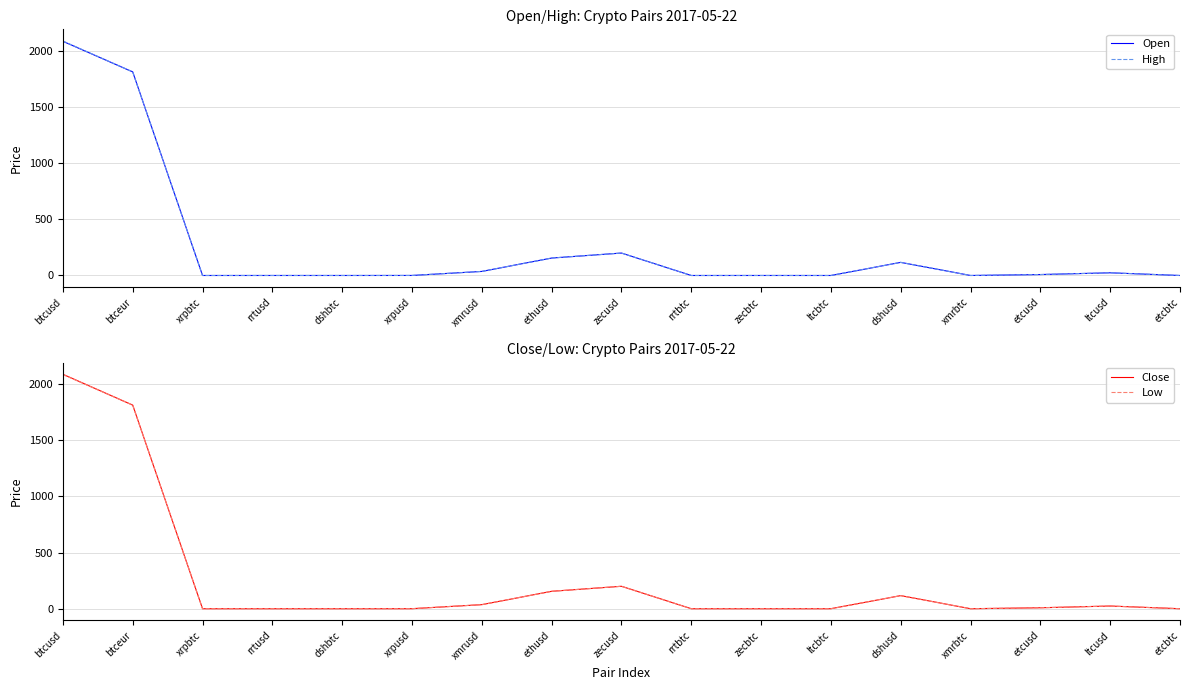

True or false: High and Low cross at least once.

False